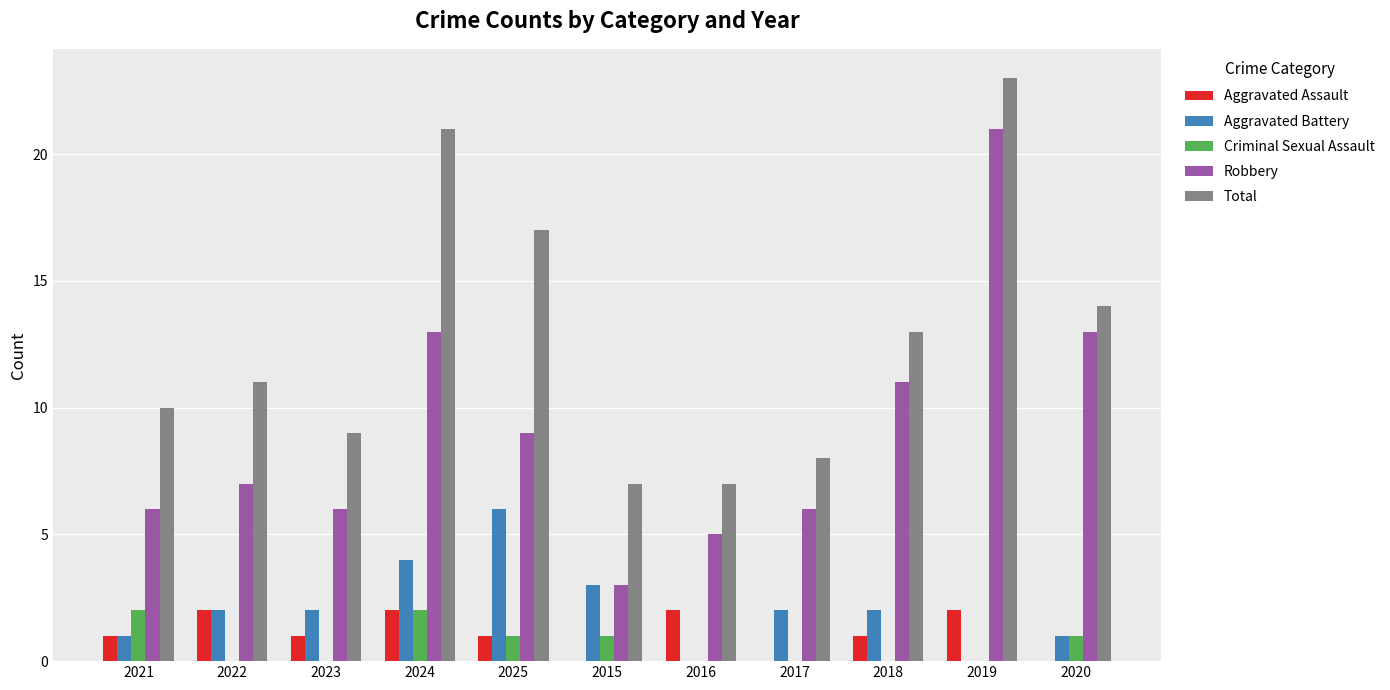

Is the value of Aggravated Battery at 2022 greater than the value of Robbery at 2025?

No